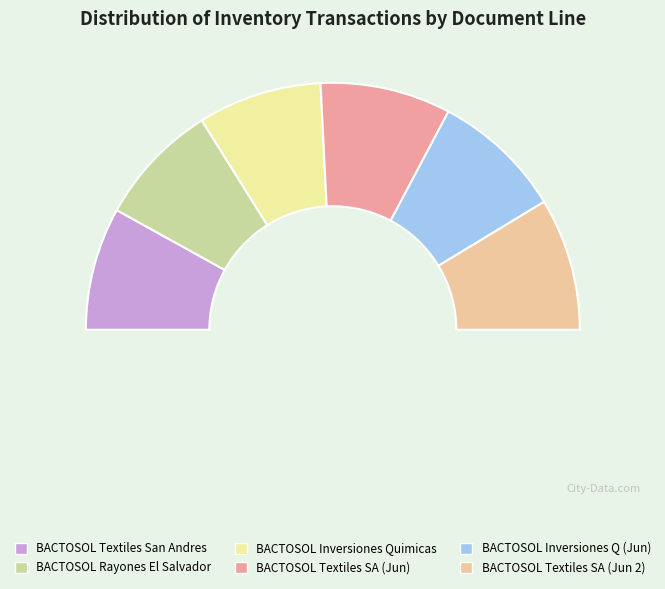

Do BACTOSOL CA LIQ (Rayones El Salvador) and BACTOSOL CA LIQ (Textiles San Andres 2) together represent more than half of the pie?

No